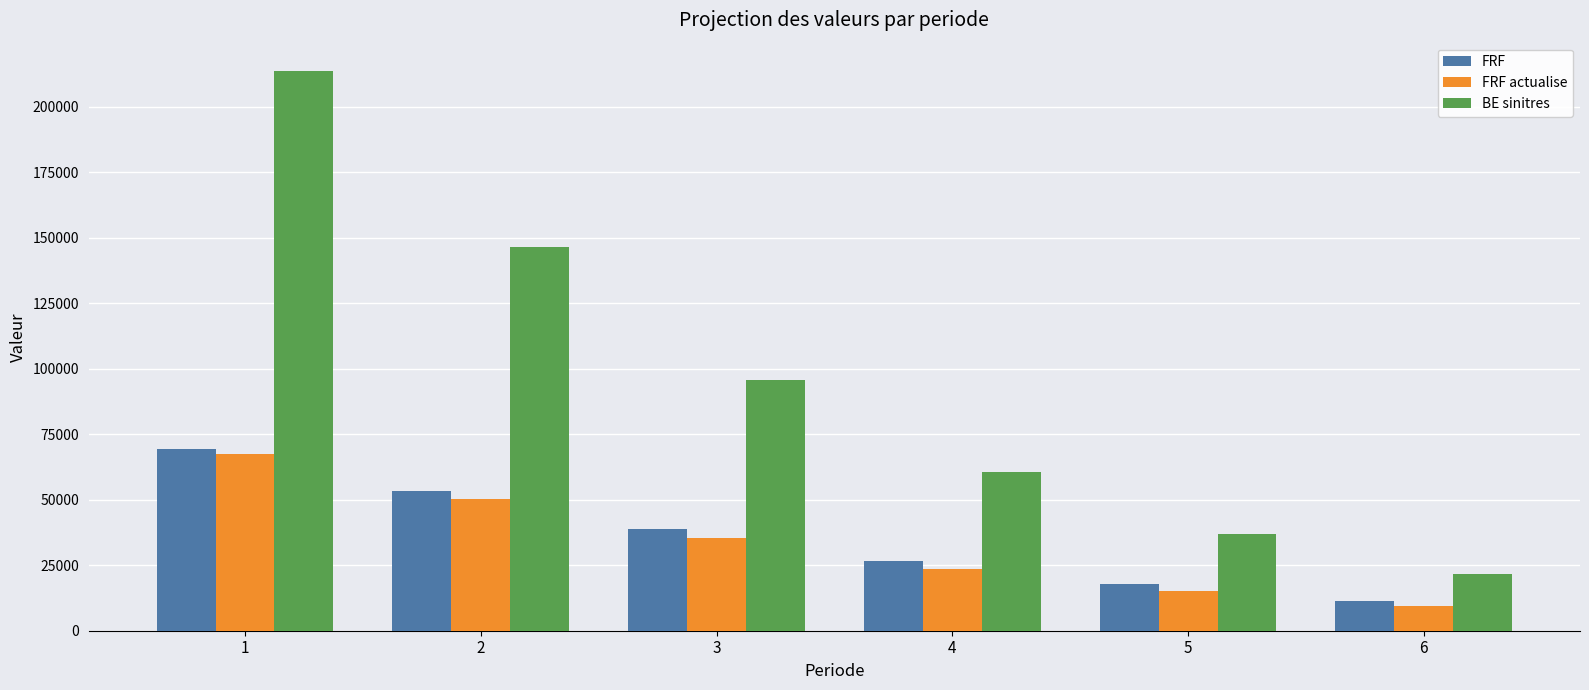

What is the value of the FRF actualise bar at the 2nd from the left?

50420.9